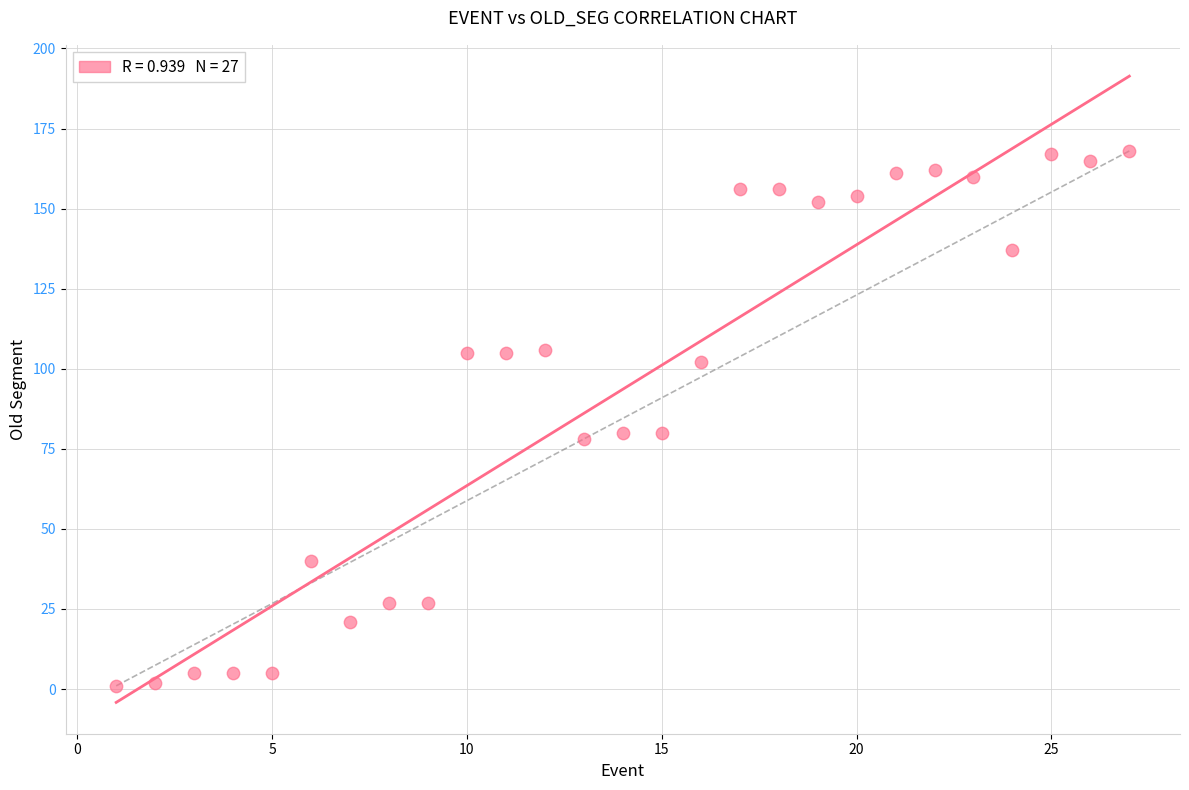

What is the range of X values (max minus min)?

26